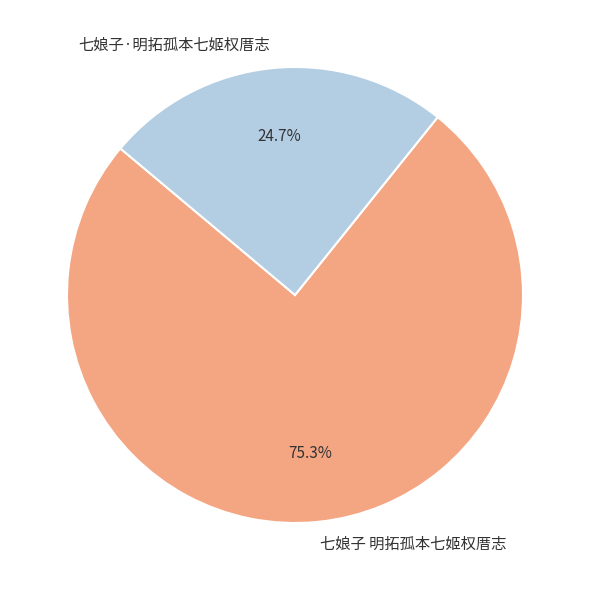

What is the smallest slice in the pie chart?

七娘子·明拓孤本七姬权厝志